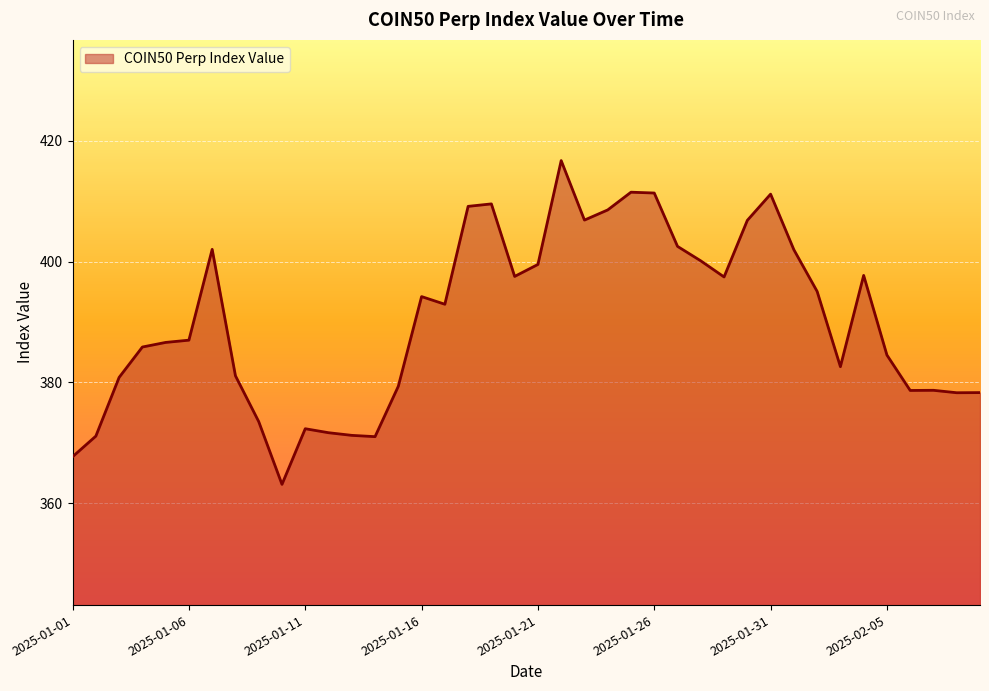

What is the smallest value displayed?

363.1